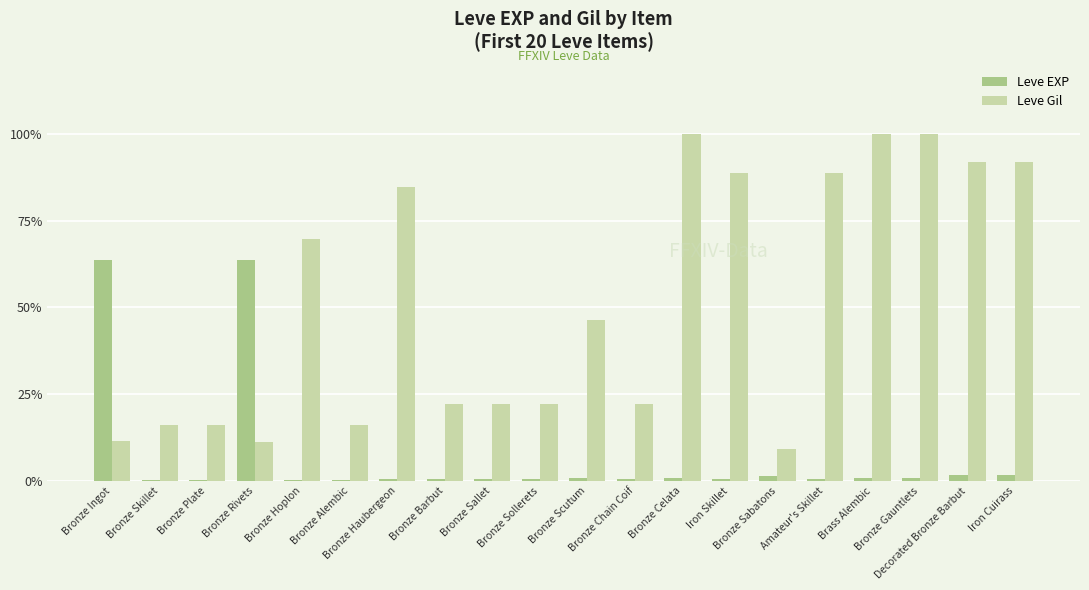

What is the sum of all Leve EXP values?

140.0